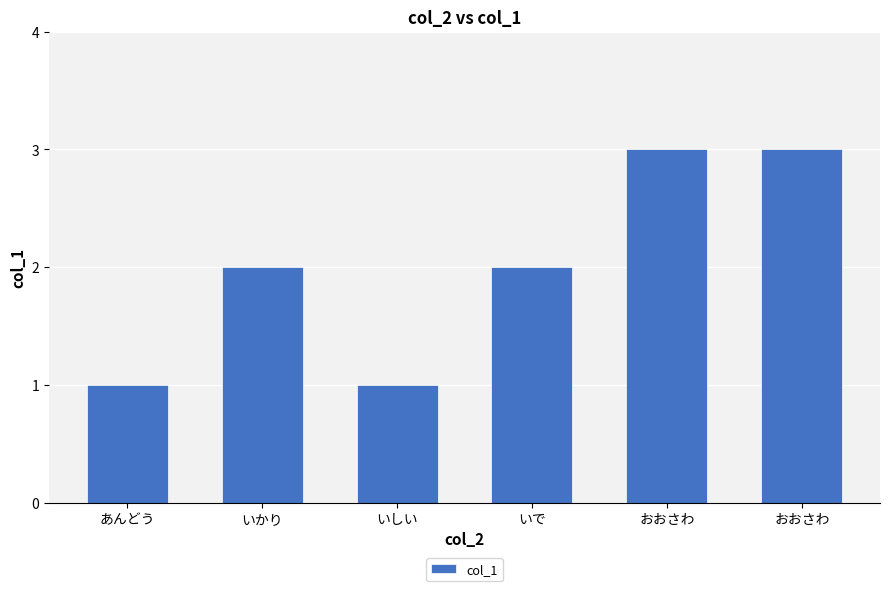

List the labels in order of value, largest first.

おおさわ, おおさわ, いかり, いで, あんどう, いしい